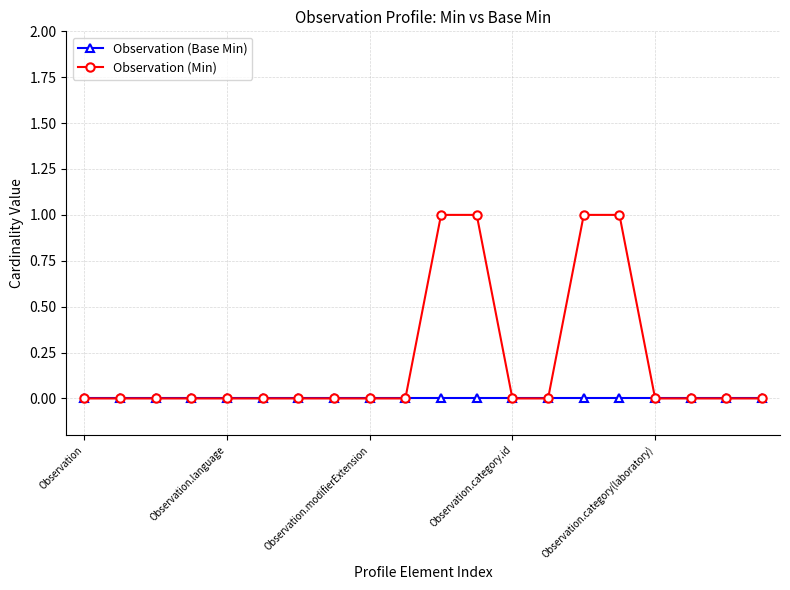

List the series in order of their overall mean, highest first.

Observation (Min), Observation (Base Min)